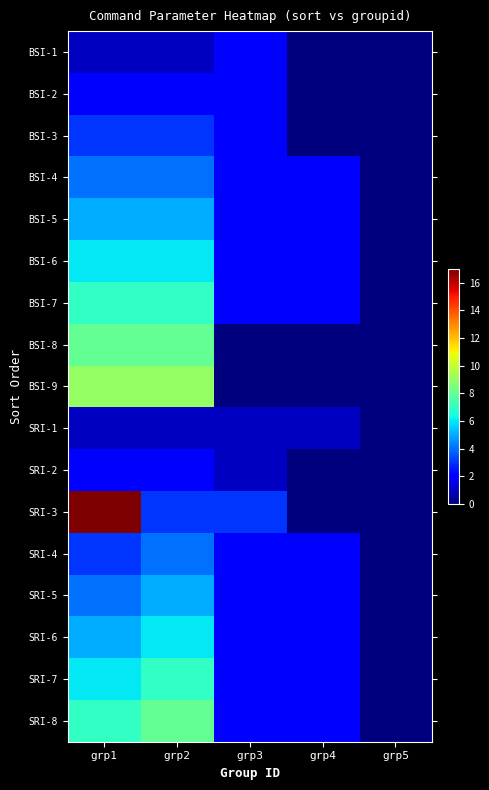

Which category has the highest value across all series?

grp1